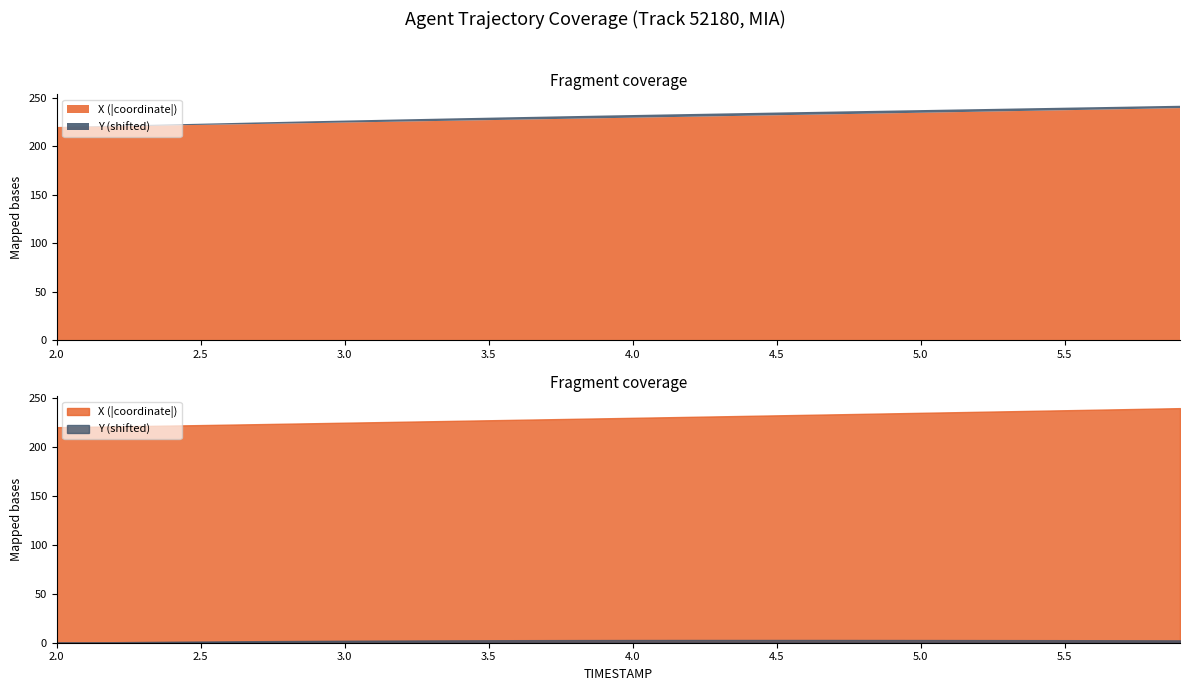

Does the chart display data point markers on the line(s)?

No